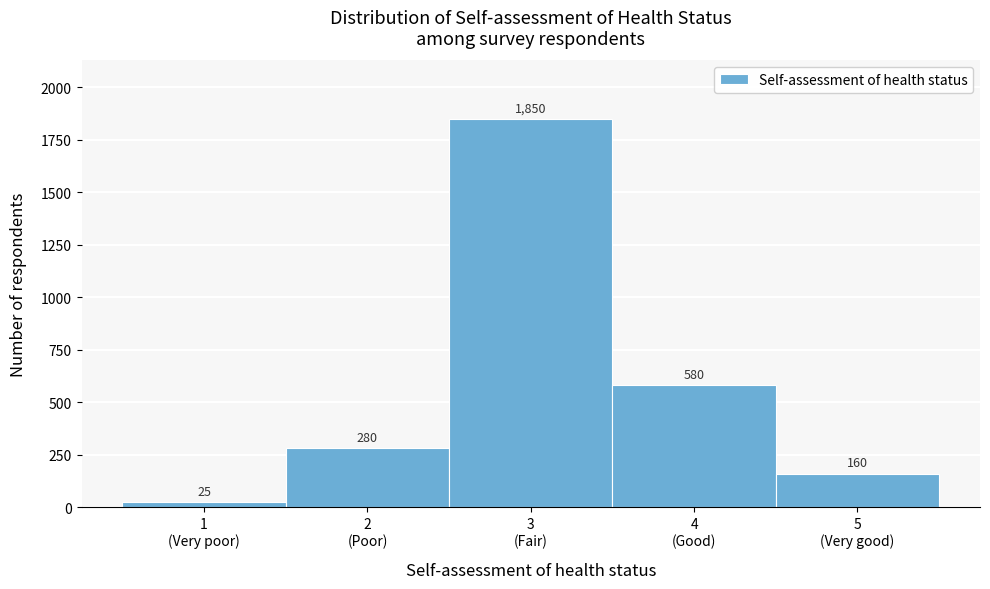

Reading right to left, list all the values displayed in this chart.

160	580	1850	280	25